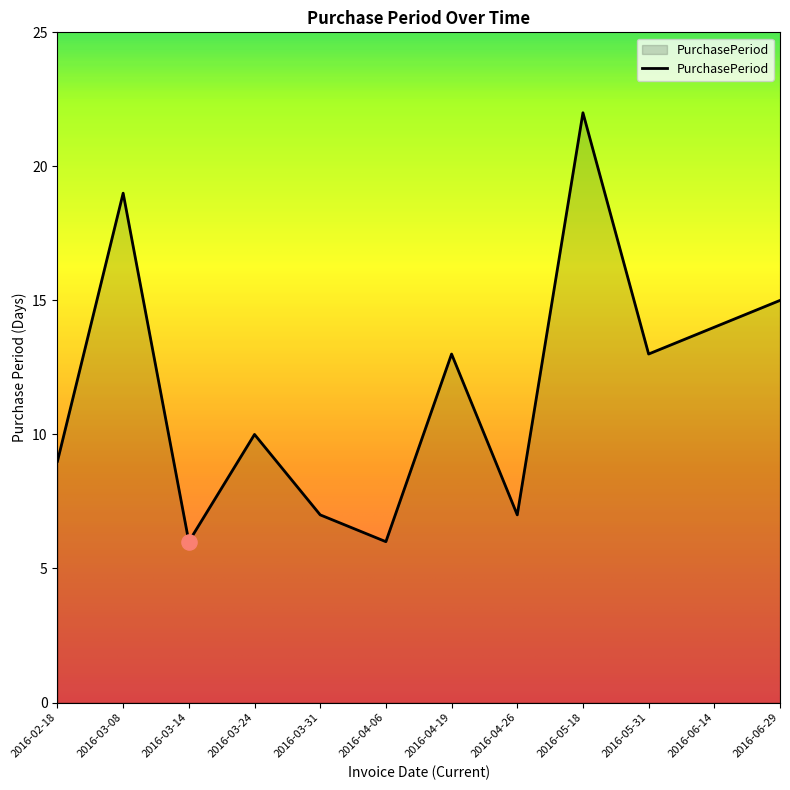

Approximately how many times larger is the value at 2016-03-14 compared to 2016-05-18?

0.3